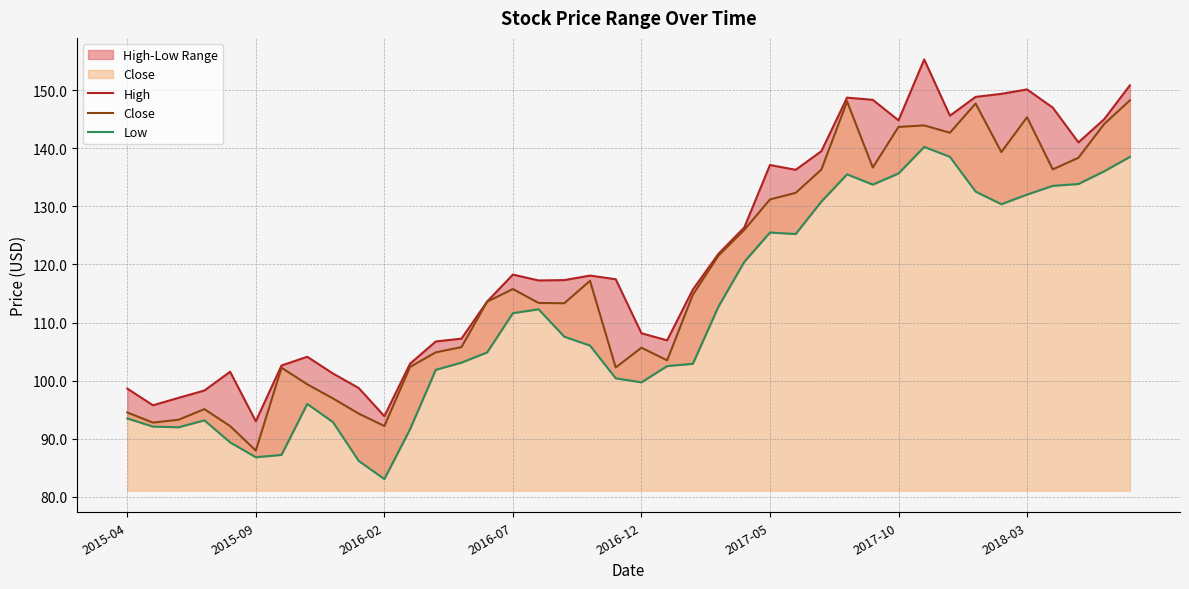

What is the sum of all Low values?

4472.2